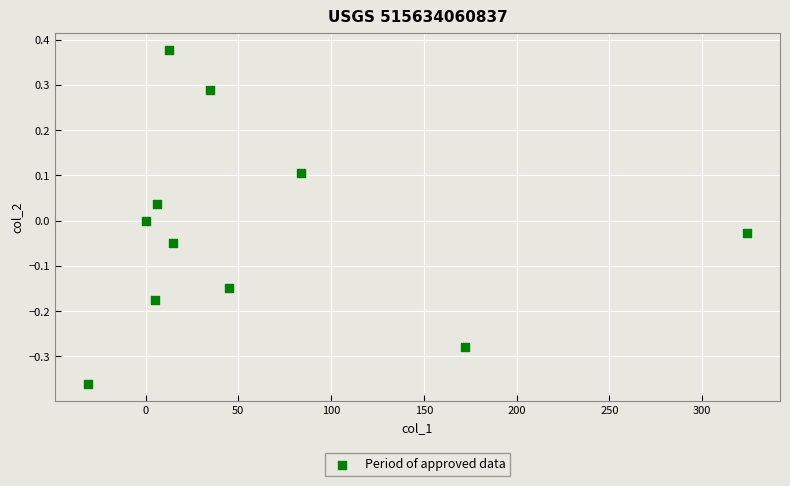

What is the average X value?

60.7